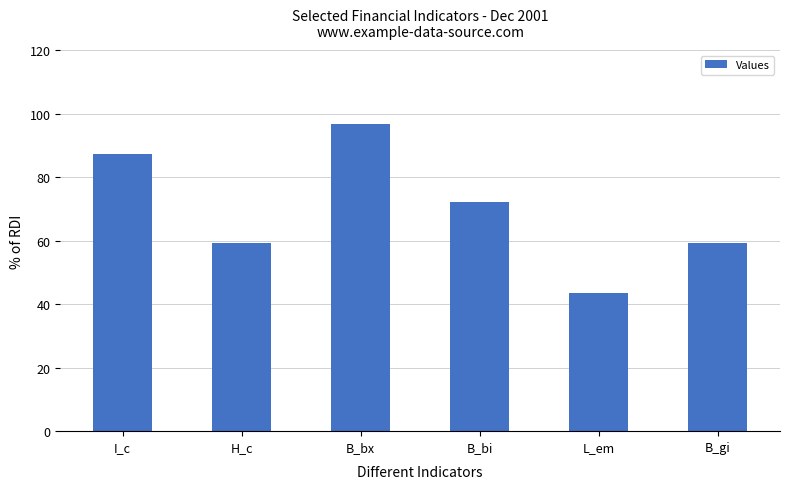

What is the value of the 5th bar from the left?

43.4